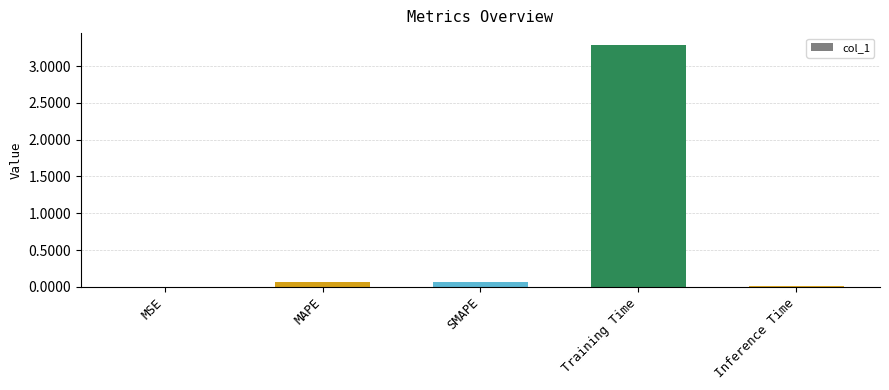

At which category does the chart reach its peak across all series?

Training Time